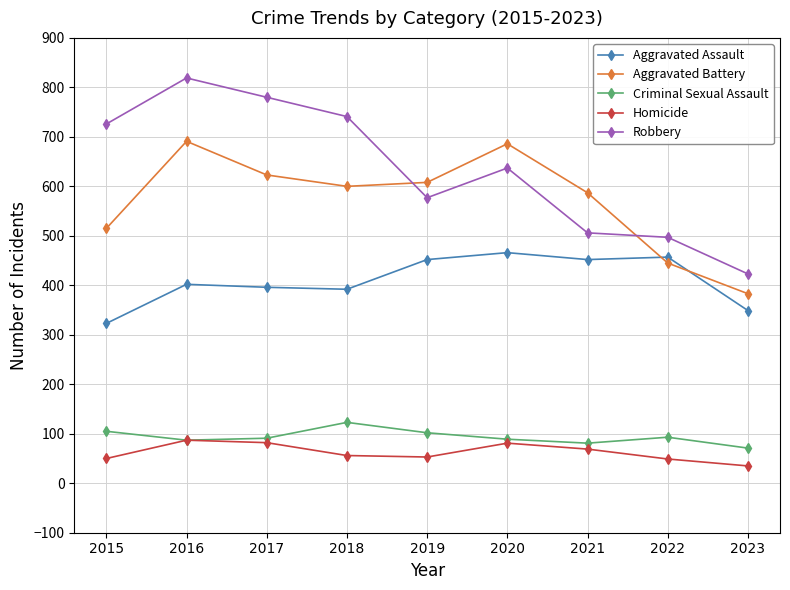

What are all the series names shown in the legend?

Aggravated Assault, Aggravated Battery, Criminal Sexual Assault, Homicide, Robbery